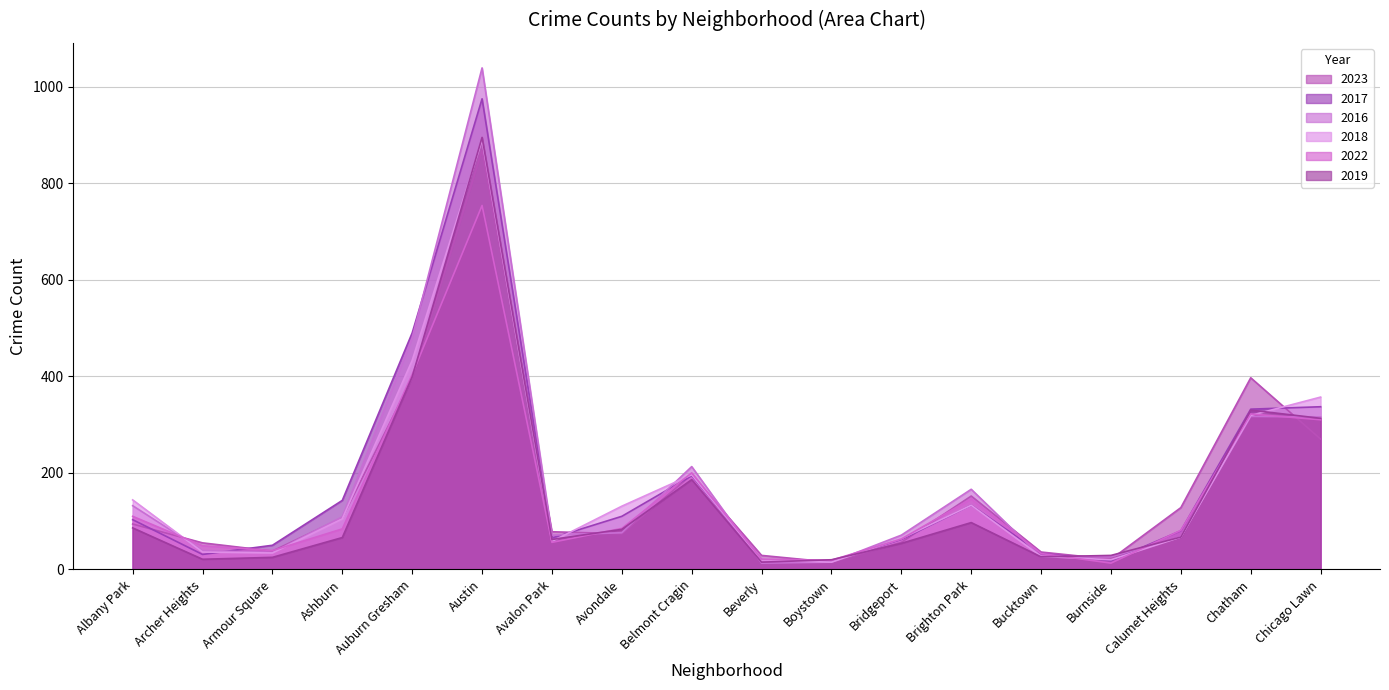

At which label is 2023 closest to 441?

Chatham